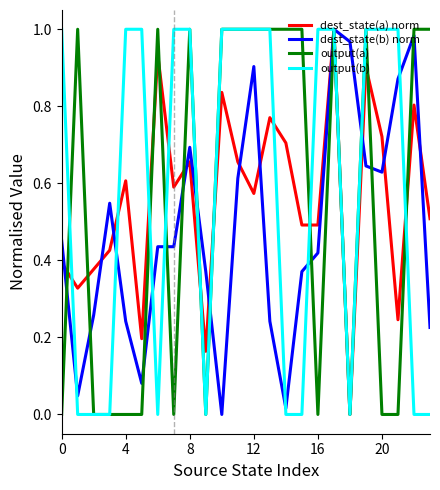

Count the output(a) values in the range 0 to 1.

24